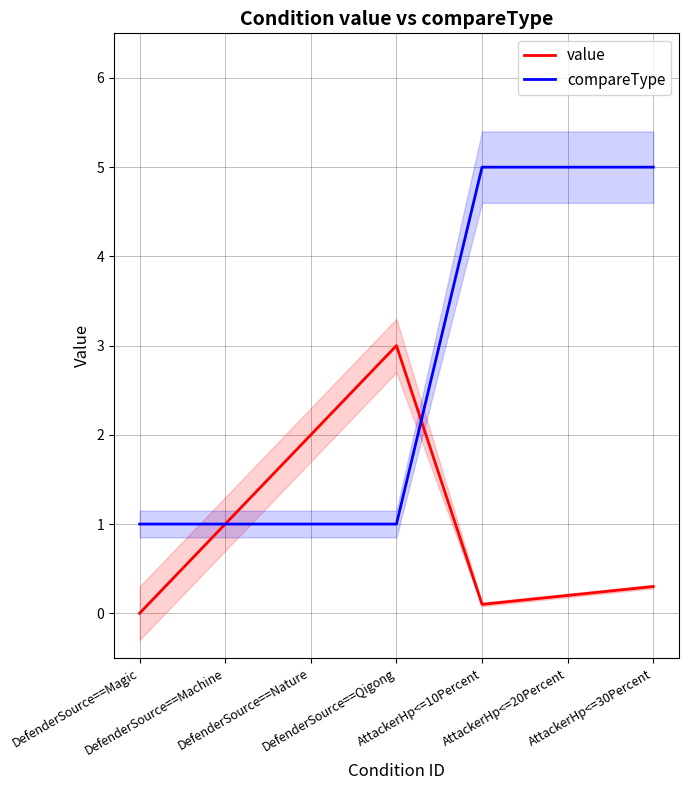

What is the label of the 1st point from the left?

DefenderSource==Magic